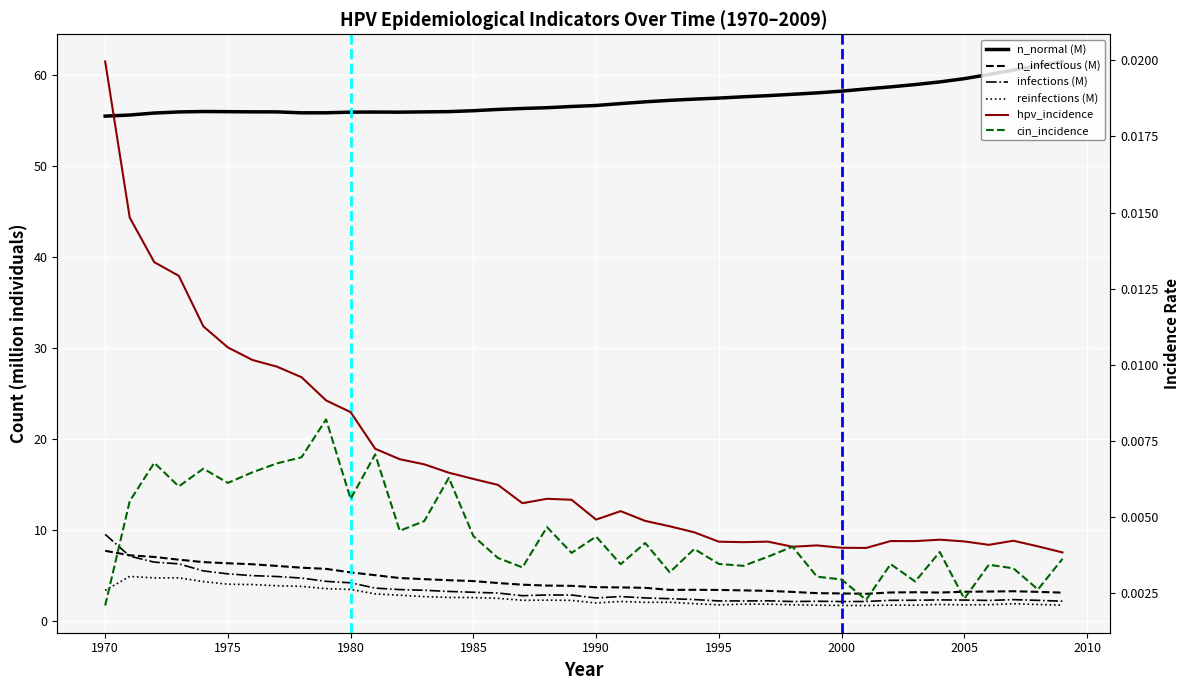

At which category does infections reach its first local valley?

1987